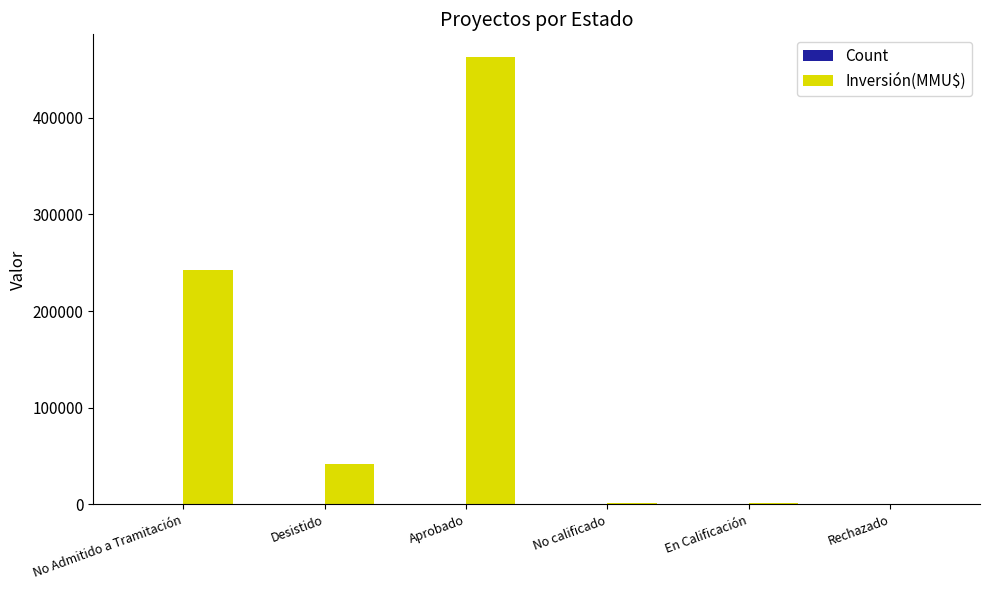

The value of Inversión(MMU$) at Aprobado is 463000.0. True or false?

True